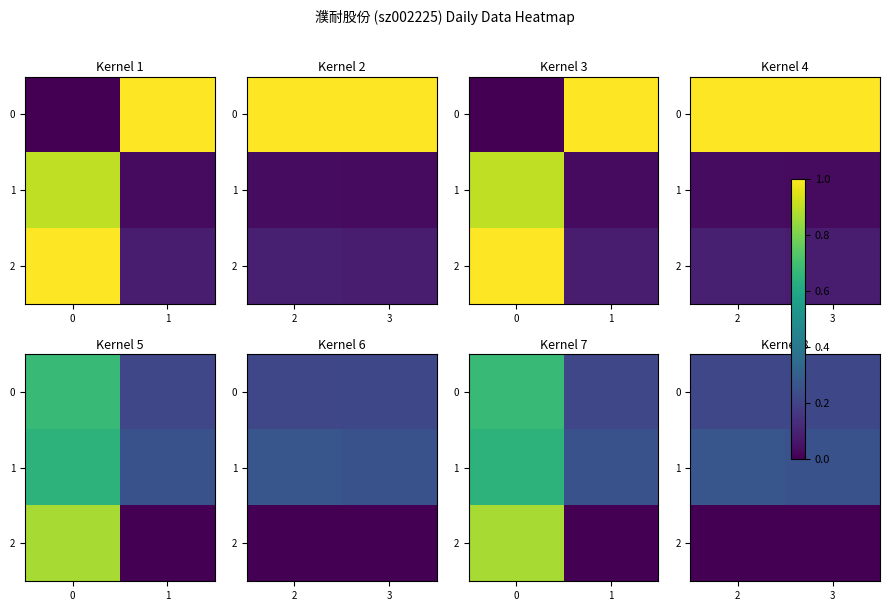

The 0 series shows 0.1 at 3. True or false?

False